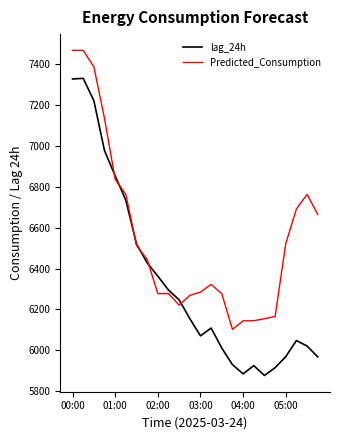

List the series in order of their overall mean, highest first.

Predicted_Consumption, lag_24h